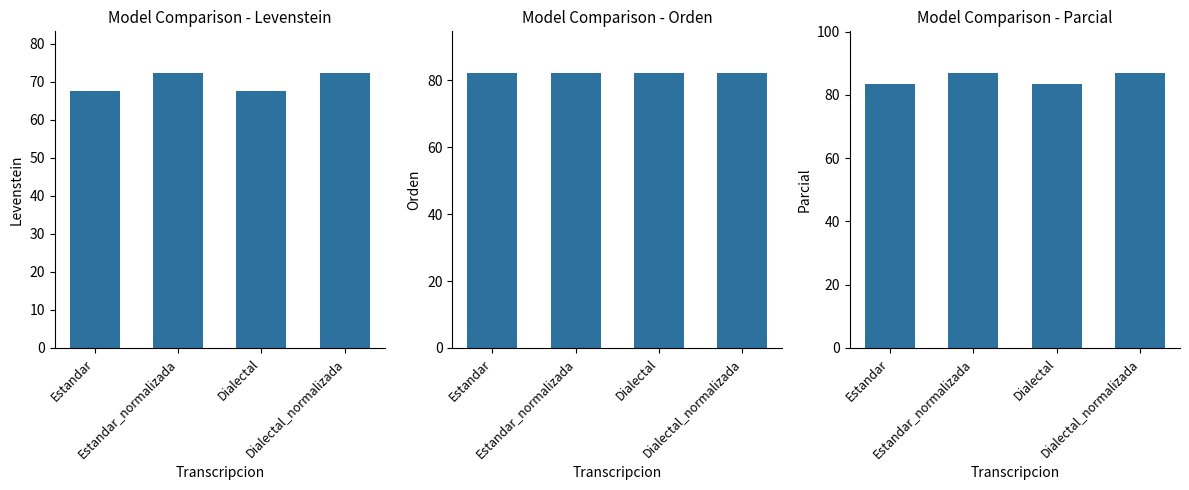

Rank the series at Dialectal_normalizada from lowest to highest value.

Levenstein, Orden, Parcial